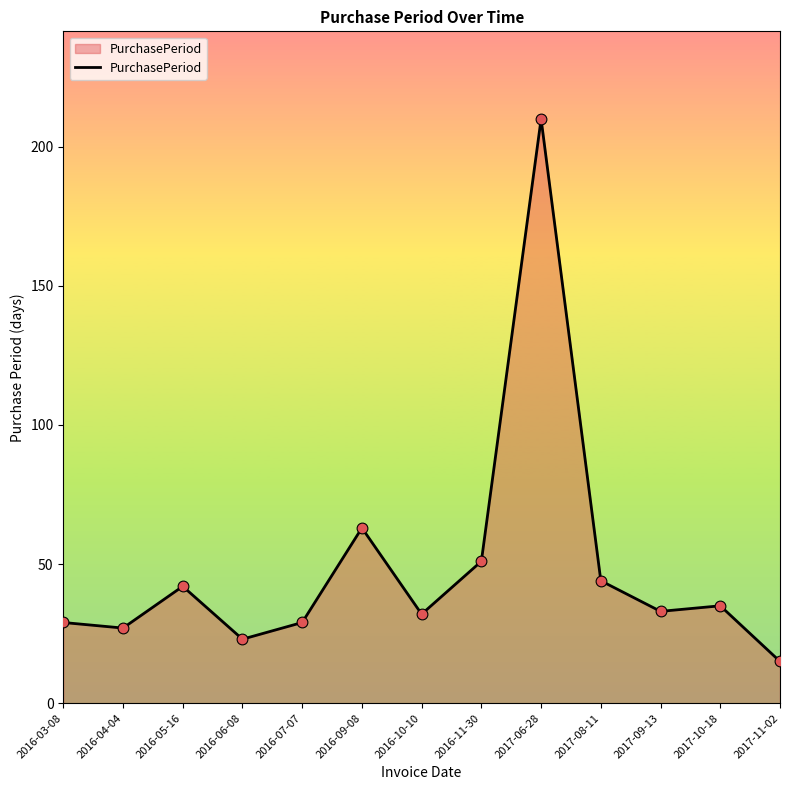

Between 2017-08-11 and 2016-11-30, which is larger?

2016-11-30